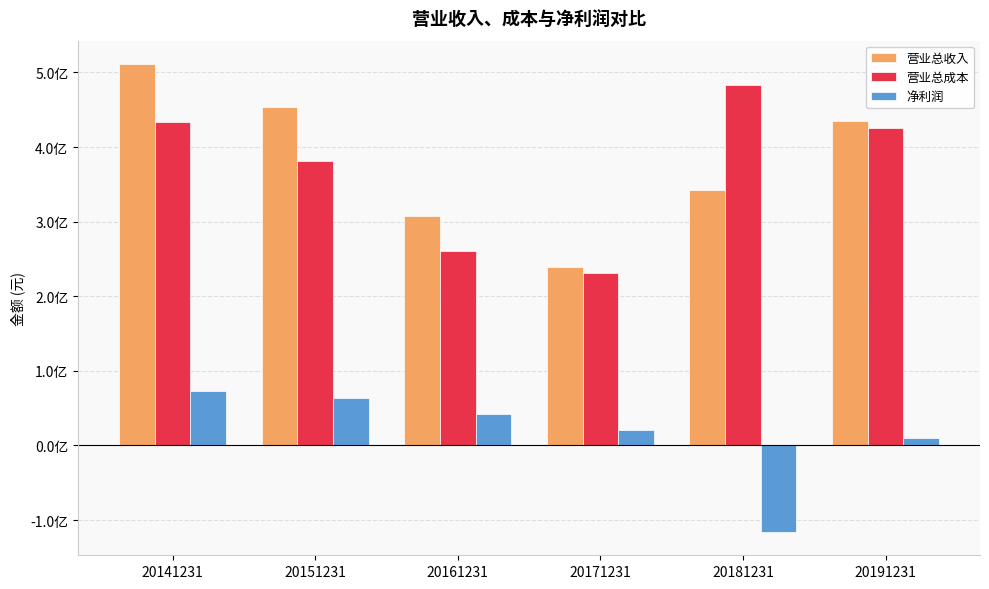

The value of 营业总成本 at 20141231 is 433448733.3. True or false?

True